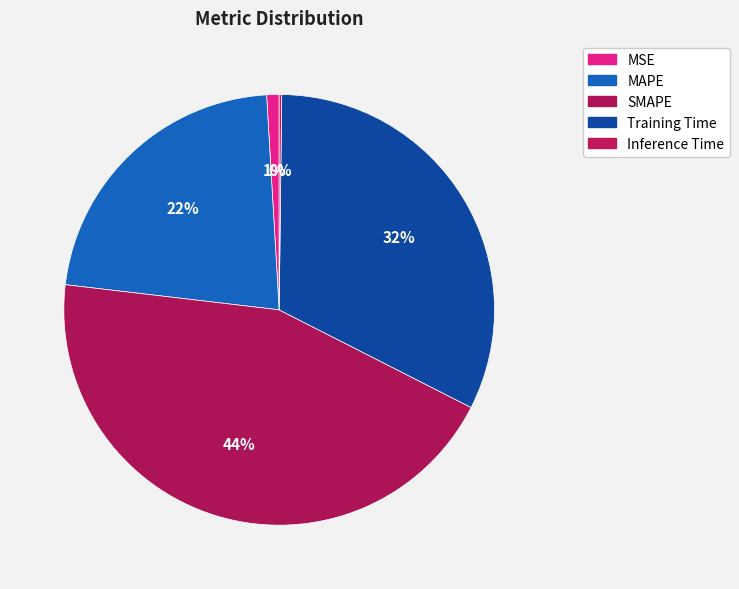

To the nearest percent, what percentage of the pie is SMAPE?

44%